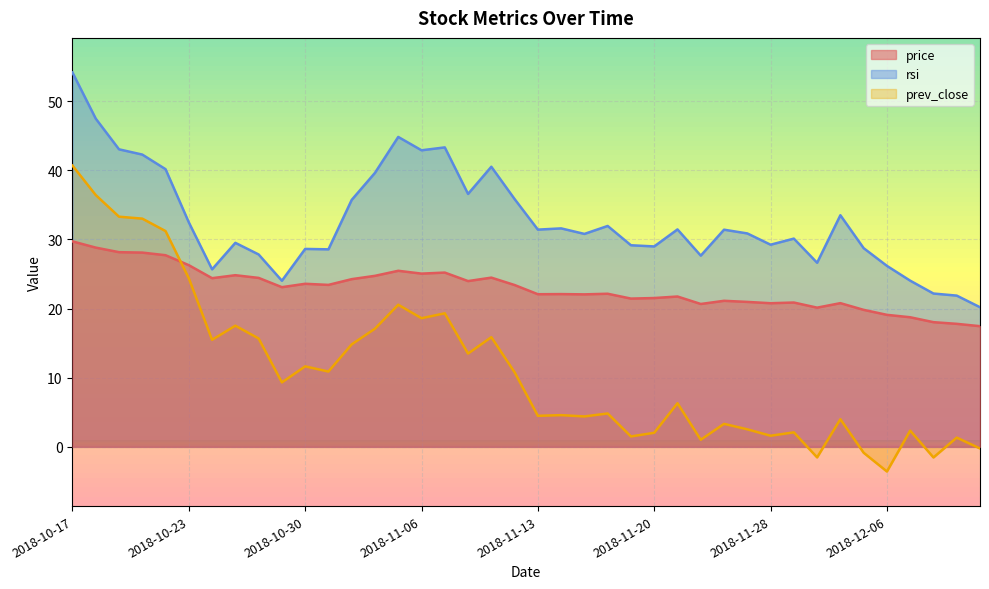

How many values in the rsi series exceed 31?

20